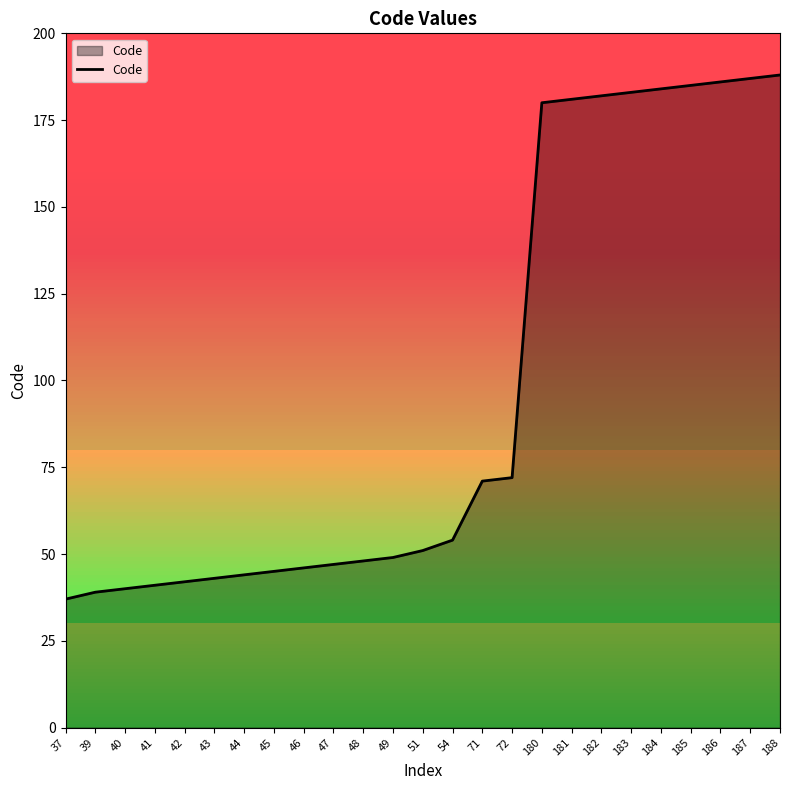

What is the difference between the maximum and second lowest values?

149